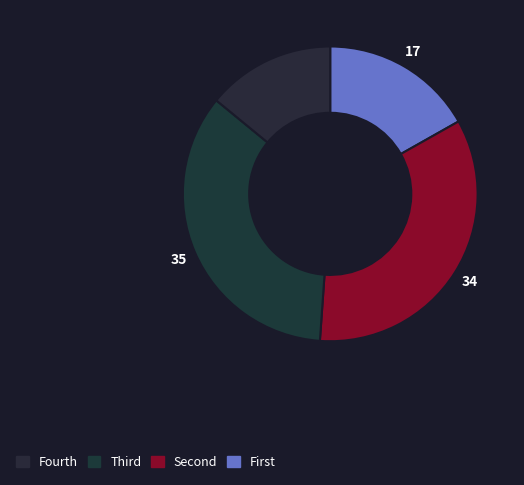

How many slices are in this pie chart?

4